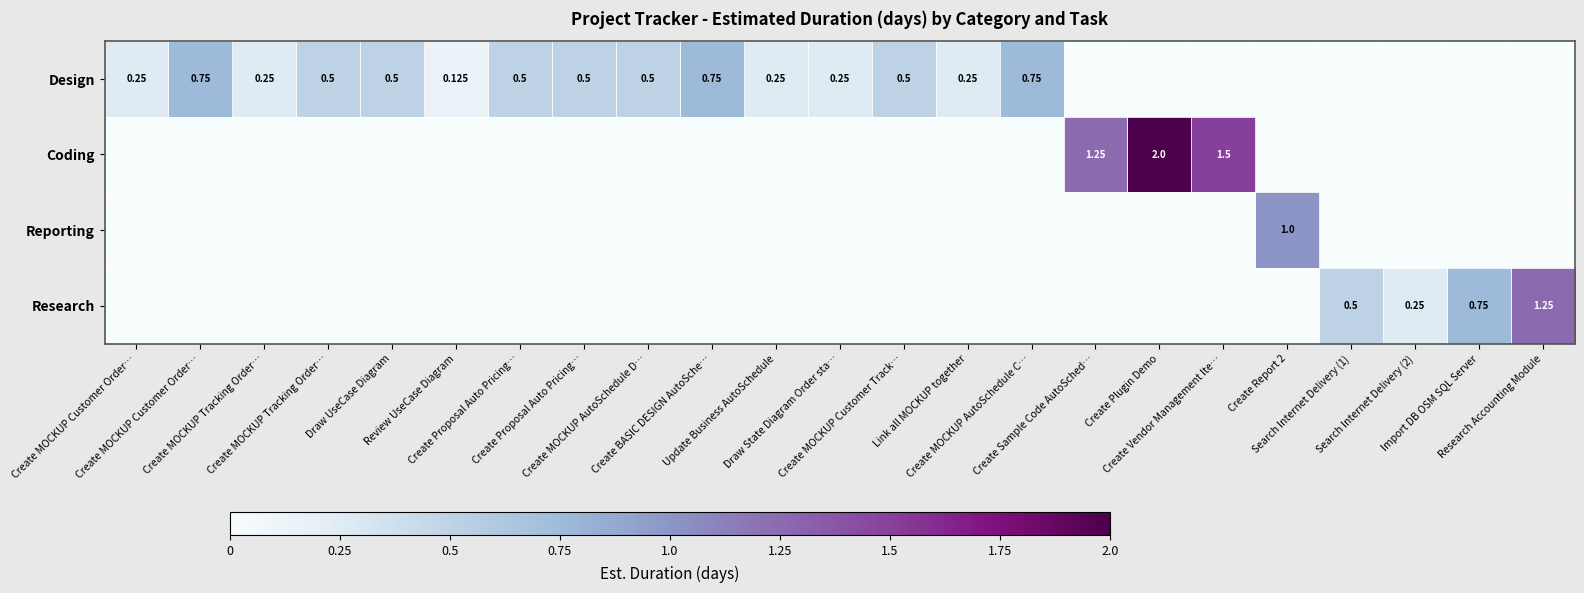

At how many categories does at least one series exceed 1?

4